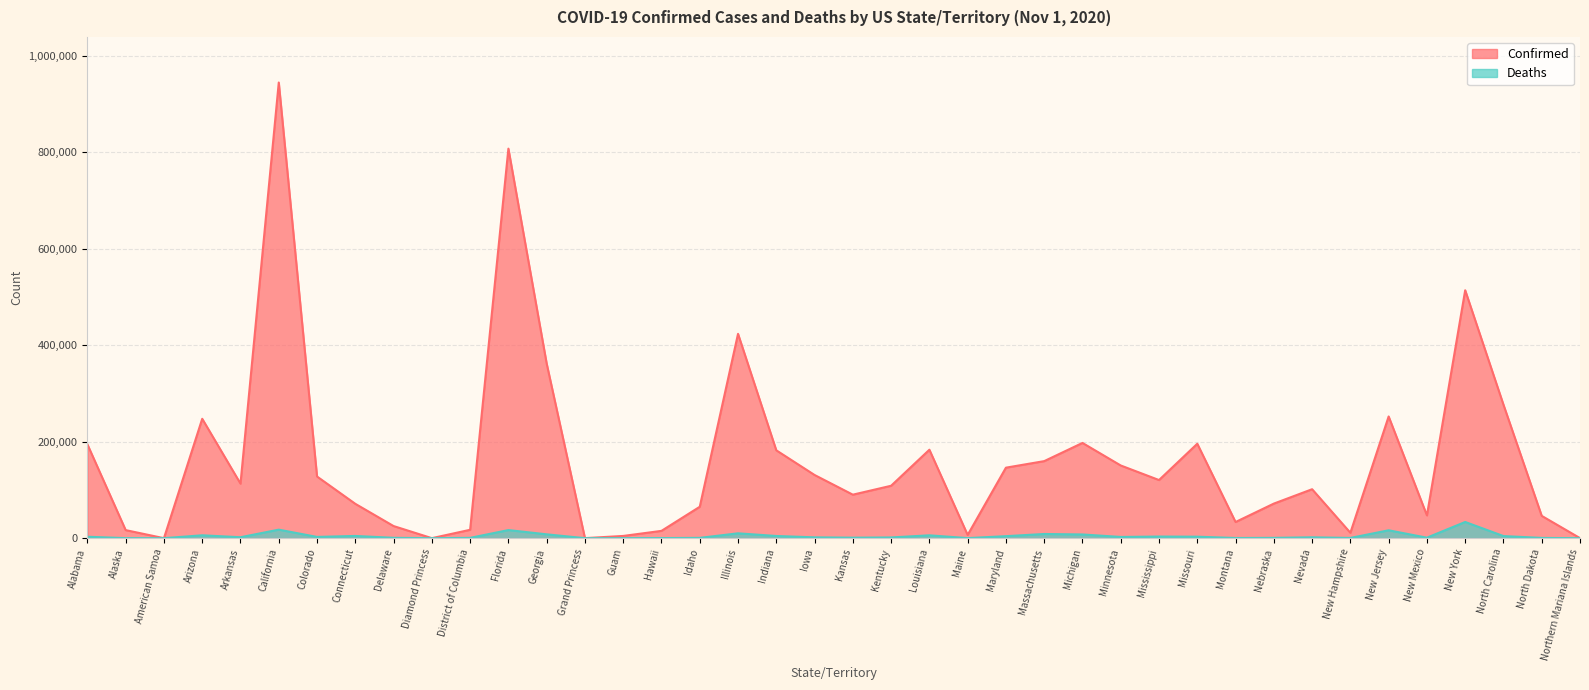

True or false: Confirmed and Deaths intersect in this chart.

False